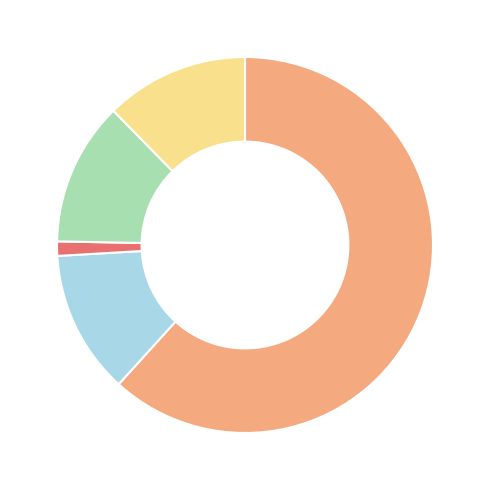

Does any single category account for the majority?

Yes